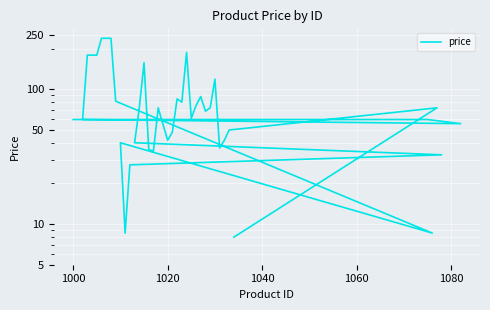

Is this an area chart (filled region under the line)?

No